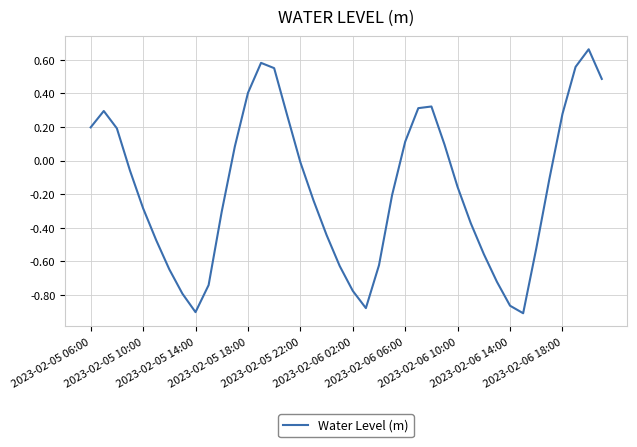

What is the difference between the maximum and minimum values?

1.6